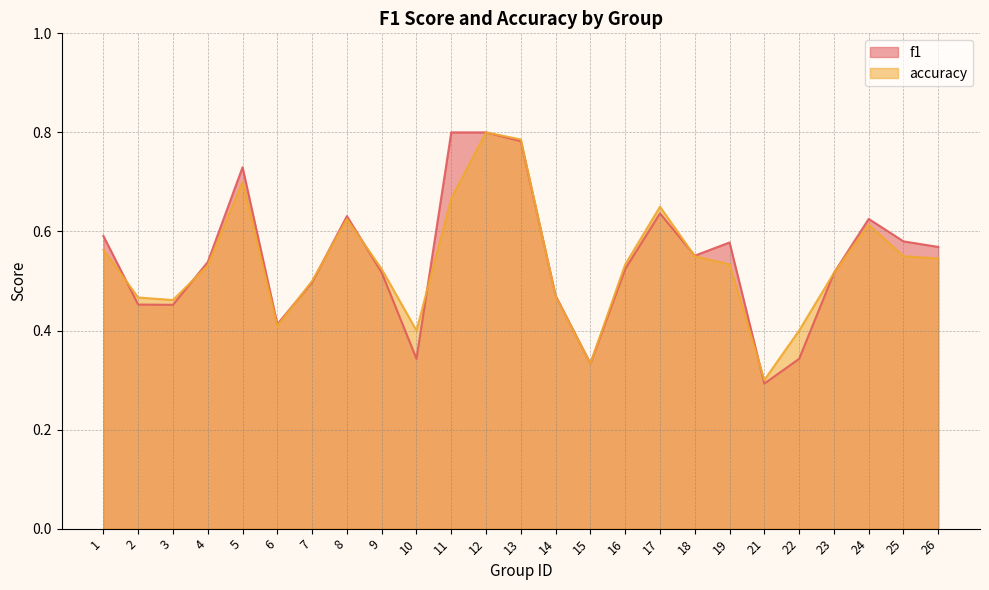

What is the sum of the f1 values at 5 and 7?

1.2